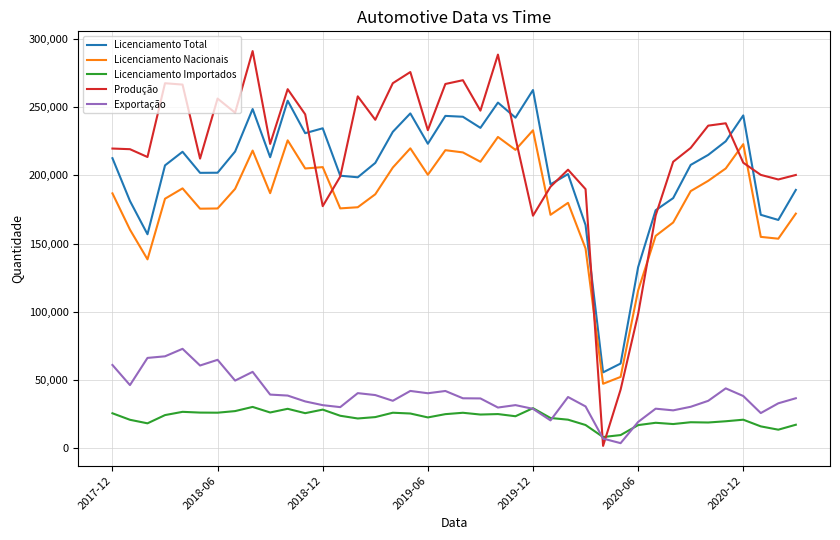

Rank the series by their maximum value, from highest to lowest.

Produção, Licenciamento Total, Licenciamento Nacionais, Exportação, Licenciamento Importados